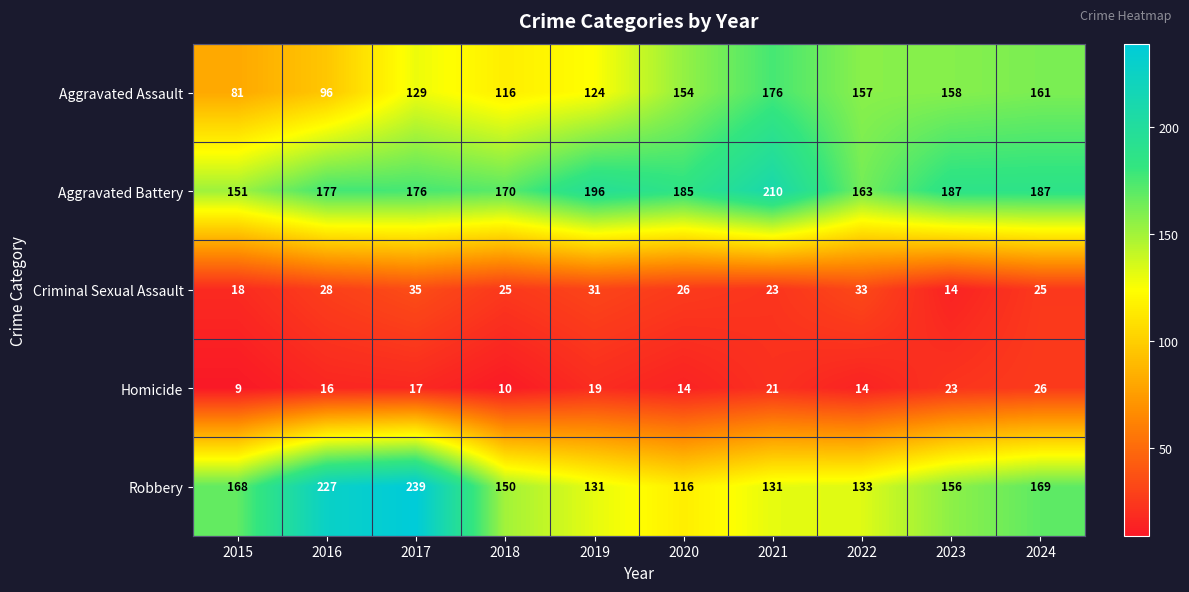

What is the maximum value shown in the chart?

239